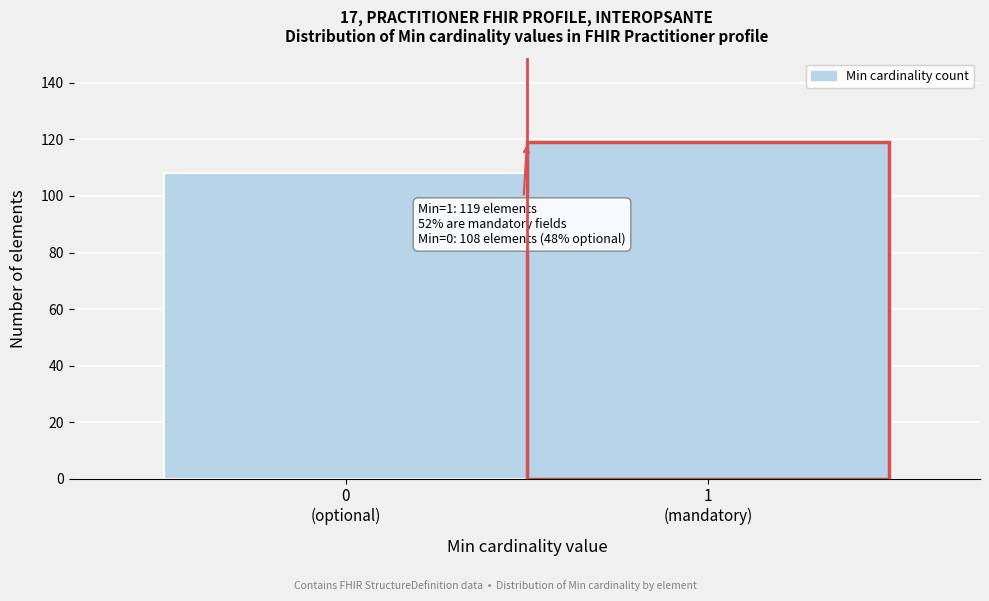

Reading left to right, transcribe all the data shown in this chart.

108	119